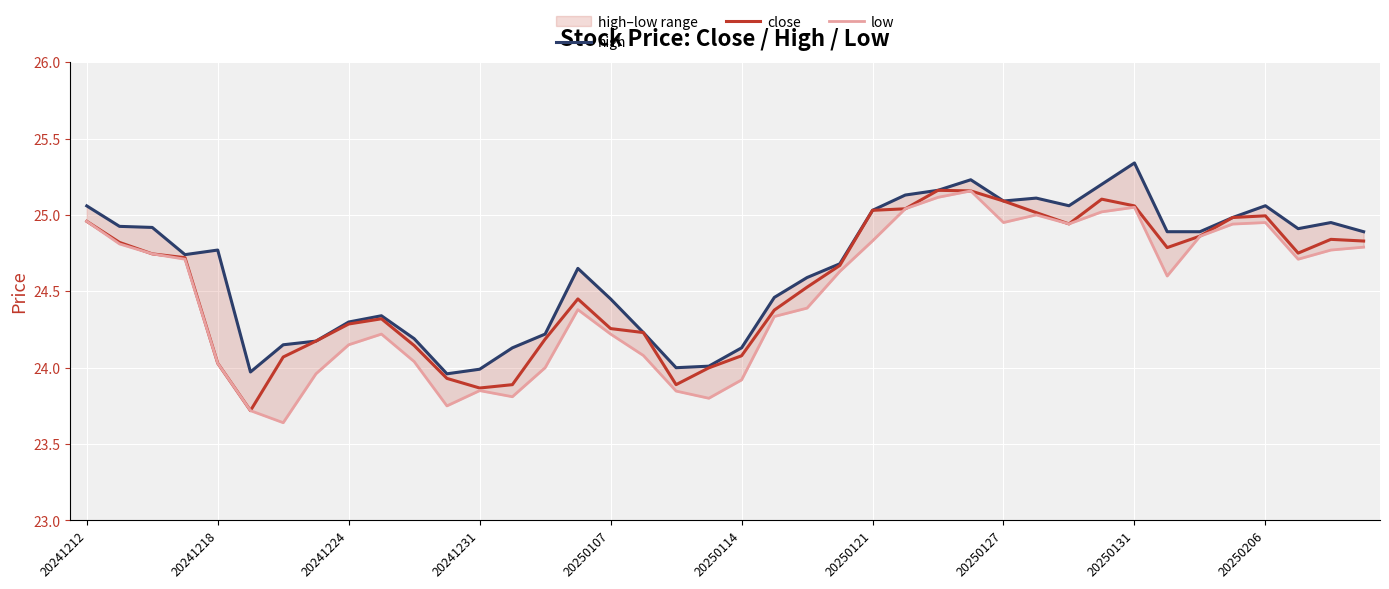

What is the lowest value of the close series?

23.7